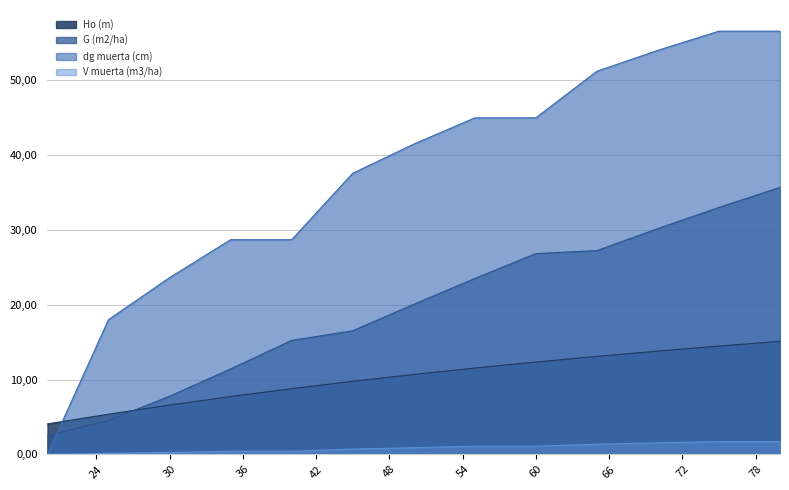

Reading left to right, what are all the values shown in this chart?

Ho (m): 4.1	5.4	6.6	7.7	8.8	9.8	10.7	11.5	12.3	13.1	13.8	14.5	15.1
G (m2/ha): 2.5	4.5	7.8	11.4	15.2	16.5	20.1	23.5	26.8	27.2	30.2	33.0	35.7
dg muerta (cm): 0.0	18.0	23.6	28.7	28.7	37.6	41.5	45.0	45.0	51.2	54.0	56.6	56.6
V muerta (m3/ha): 0.0	0.1	0.2	0.4	0.4	0.7	0.9	1.1	1.1	1.4	1.5	1.7	1.7